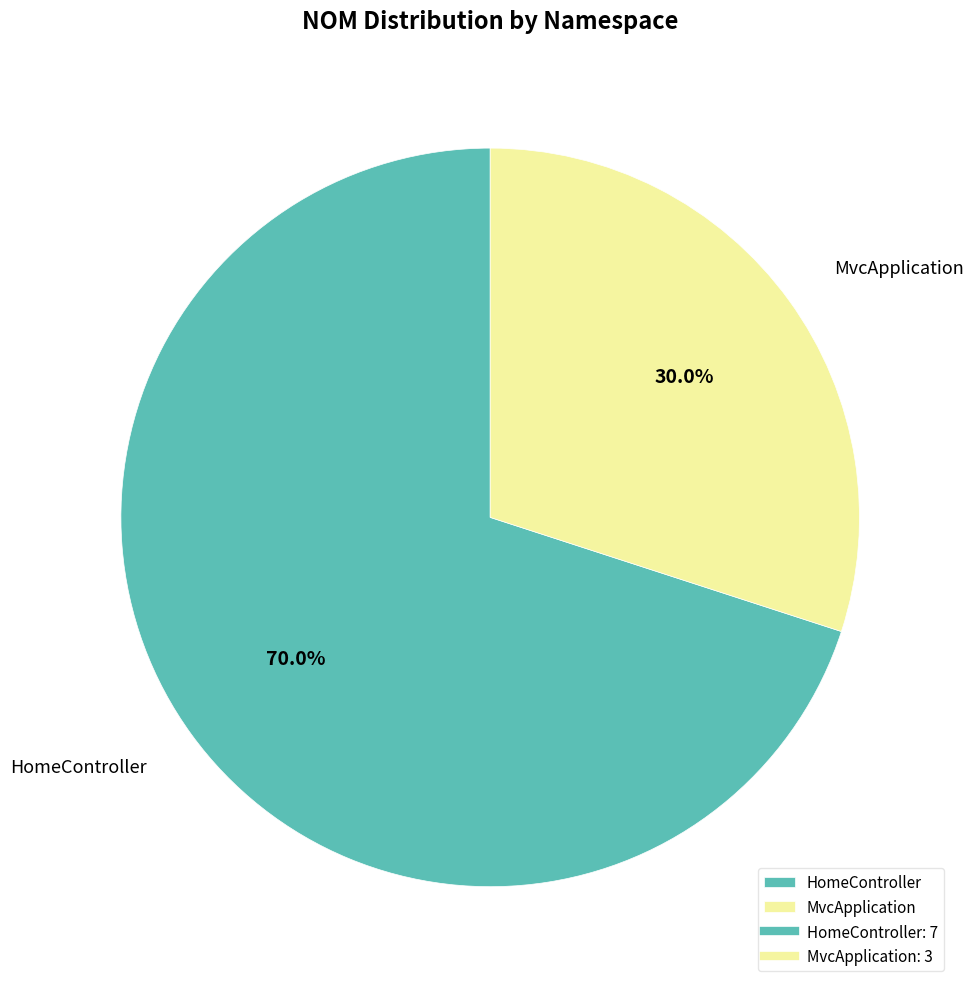

Combined, do MvcApplication and HomeController account for over 50%?

Yes